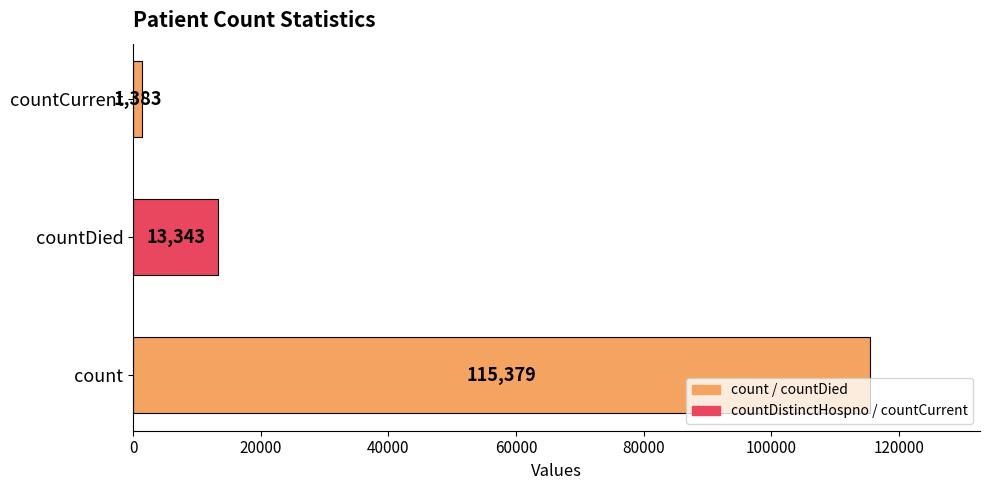

Rank the categories by value from lowest to highest.

countCurrent, countDied, count